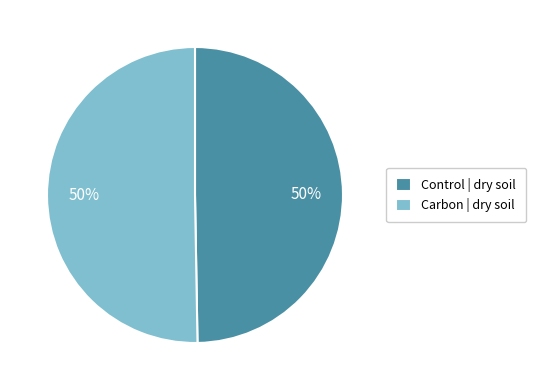

What percentage is the Carbon | dry soil slice, to the nearest percent?

50%